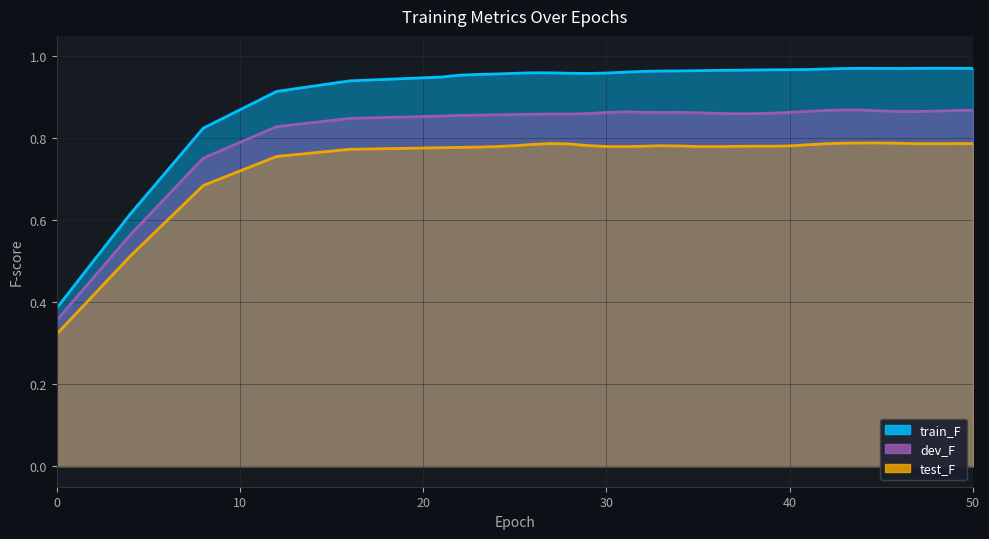

How many lines are shown in the chart?

3